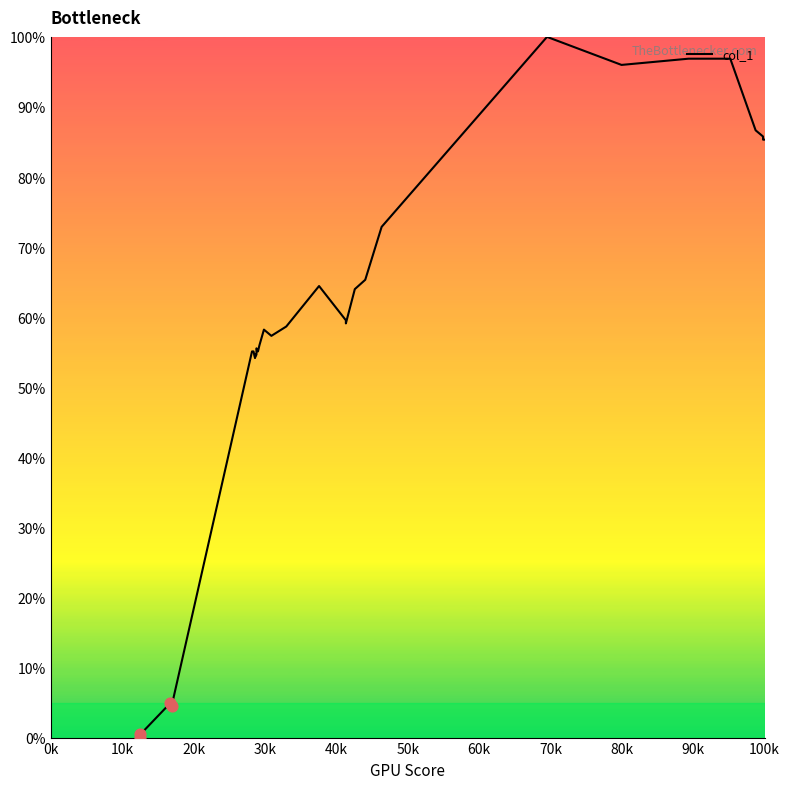

What is the change in value from 0k to 38?

+85.3